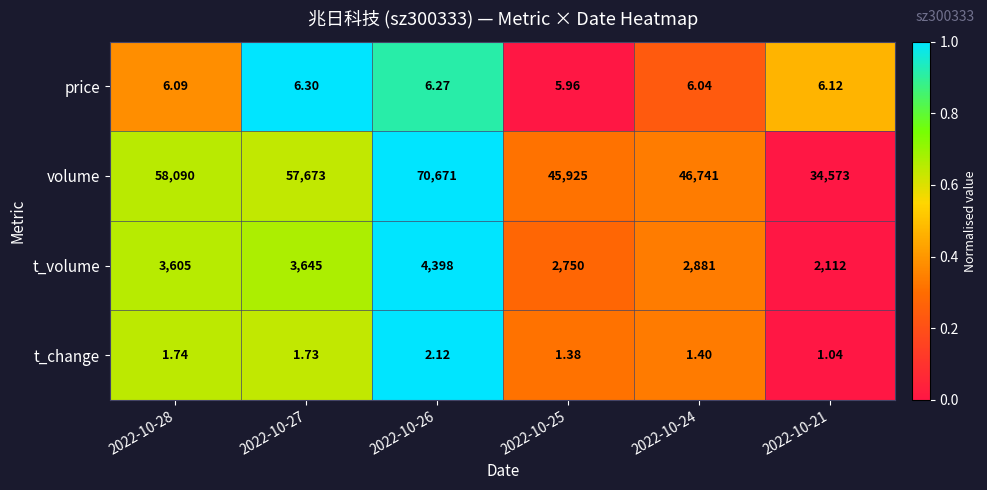

Which series has the largest range (max minus min)?

volume